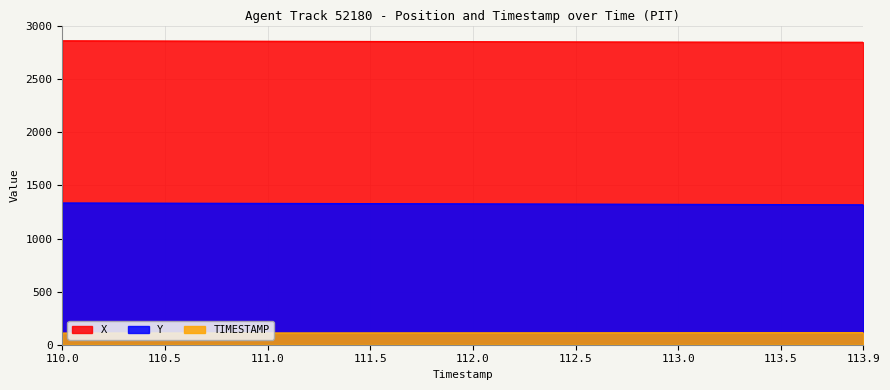

True or false: X has more than 0 points higher than both neighbors.

False